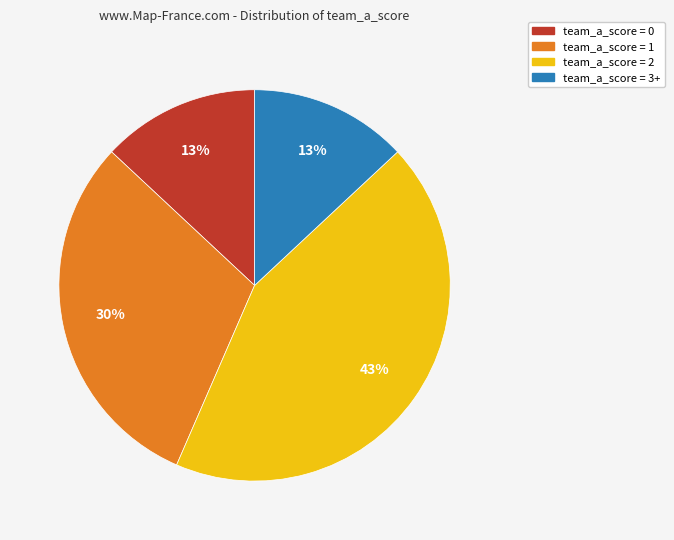

The team_a_score = 1 slice represents 11% of the pie. True or false?

False